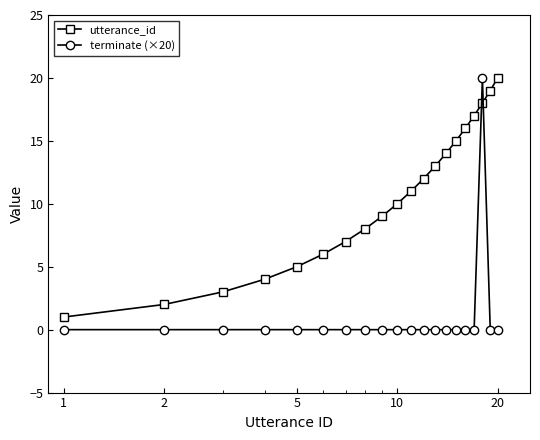

True or false: utterance_id and terminate (×20) intersect in this chart.

True